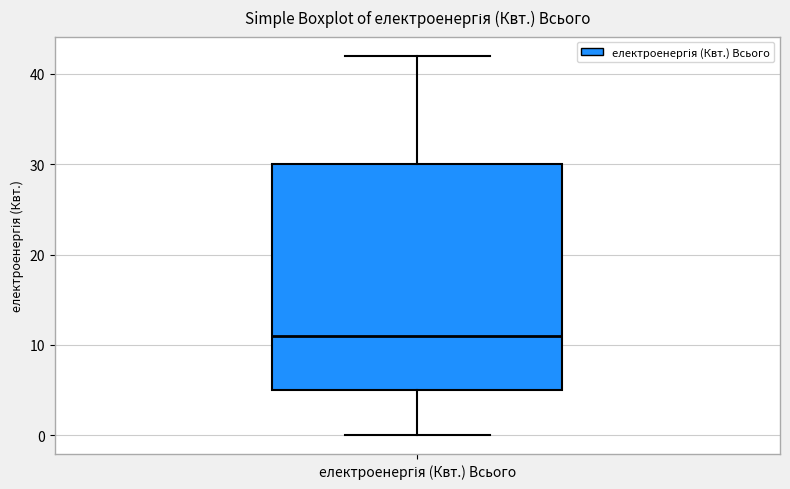

Where does the upper whisker of the box for електроенергія (Квт.) Всього end on the y-axis? The values are not printed on the chart, so give them approximately, as read against the axis.

42